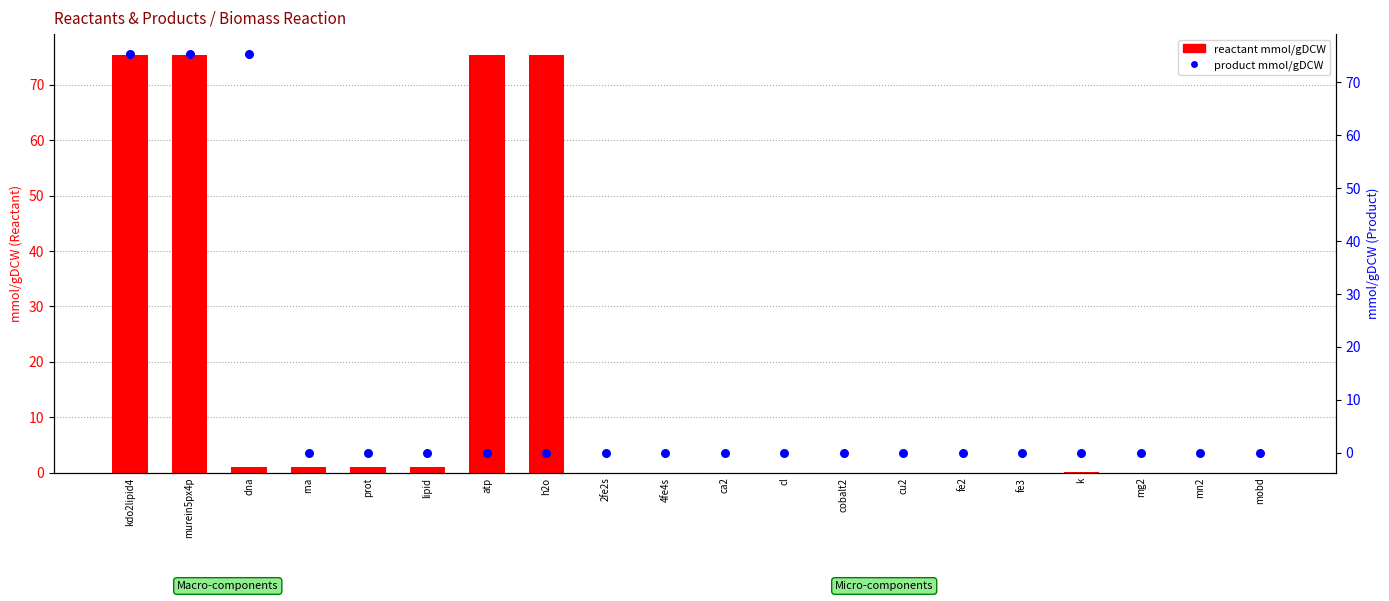

At which category is the sum across all series the highest?

kdo2lipid4